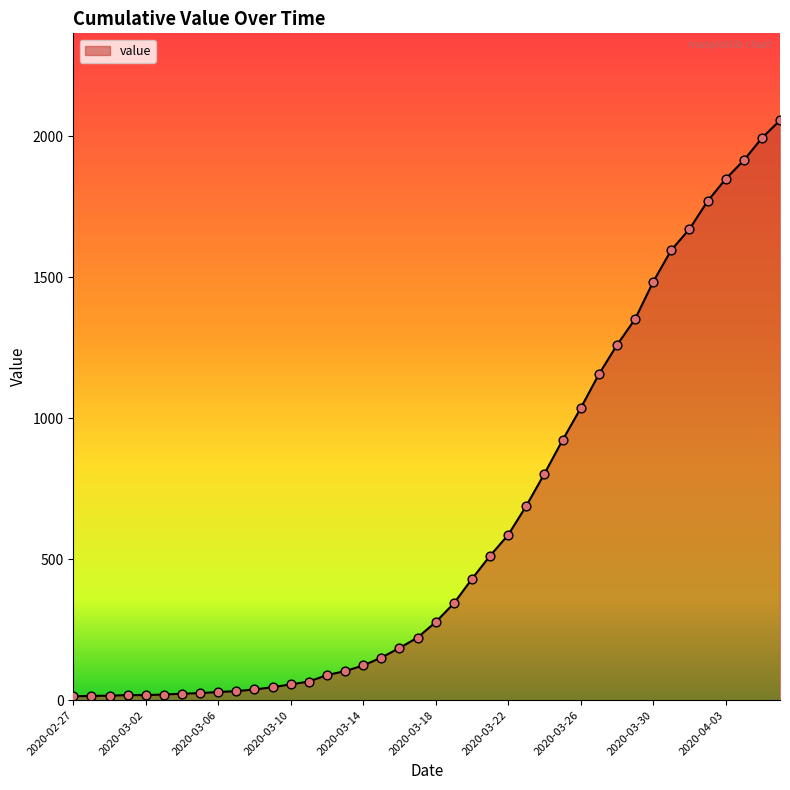

What is the greatest value displayed?

2056